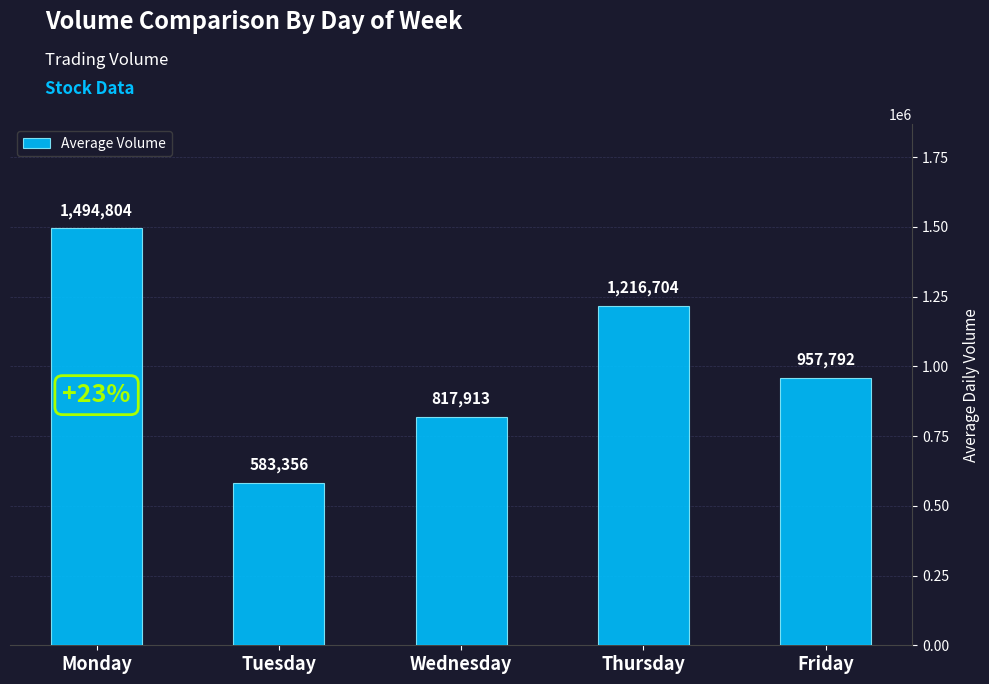

What is the maximum value shown in the chart?

1494804